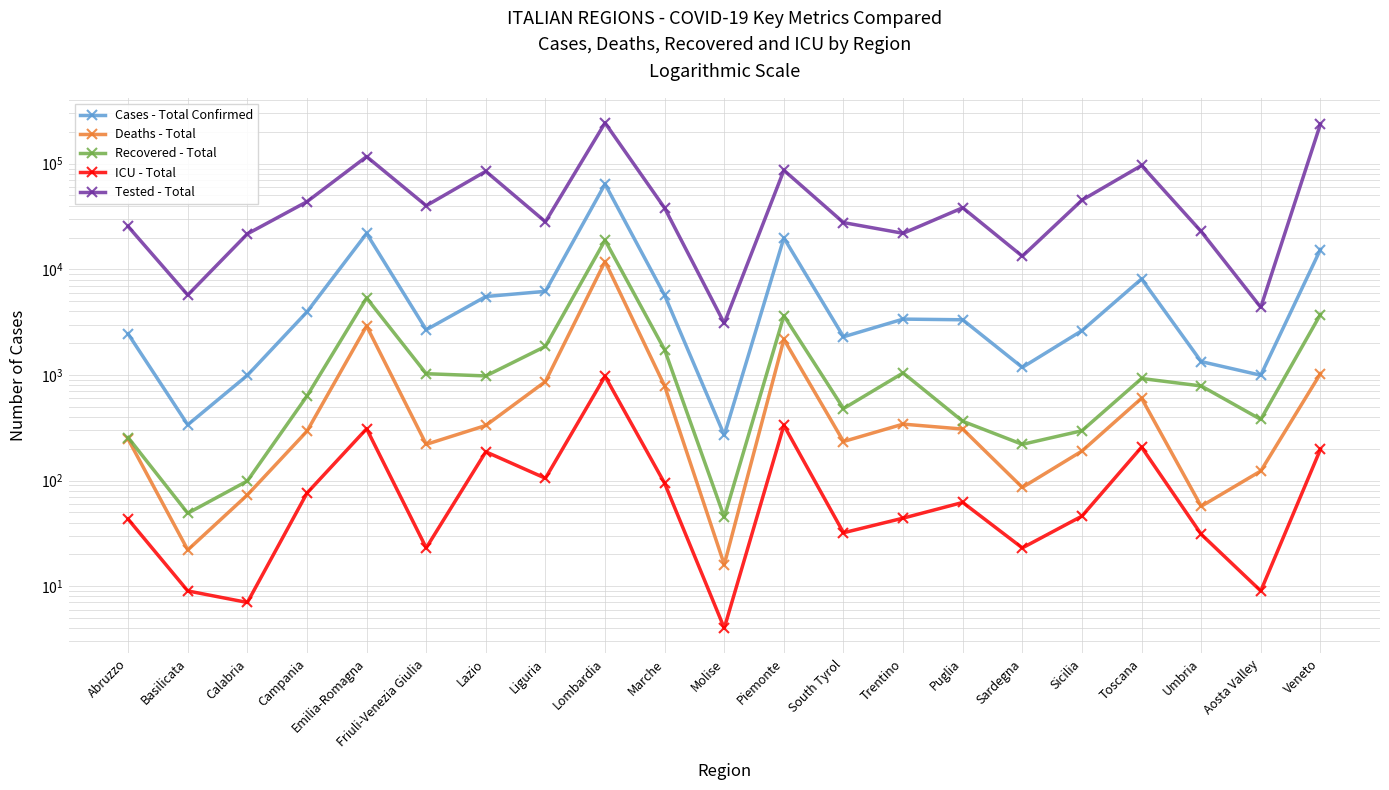

Which series has the largest total across all categories?

Tested - Total